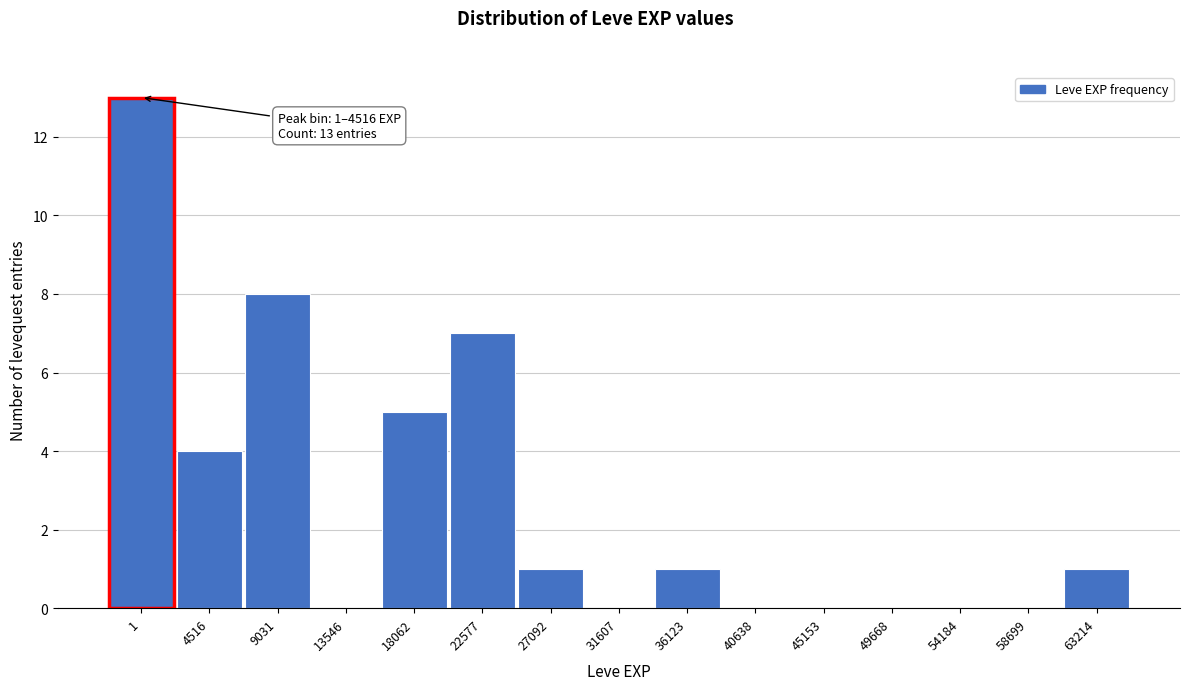

Reading left to right, what are all the values shown in this chart?

1=13	4516=4	9031=8	13546=0	18062=5	22577=7	27092=1	31607=0	36123=1	40638=0	45153=0	49668=0	54184=0	58699=0	63214=1